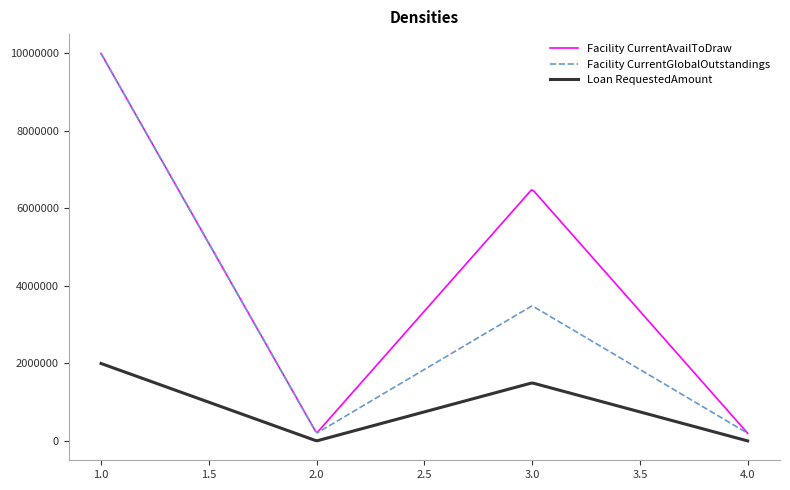

Which series has the largest total across all categories?

Facility CurrentAvailToDraw